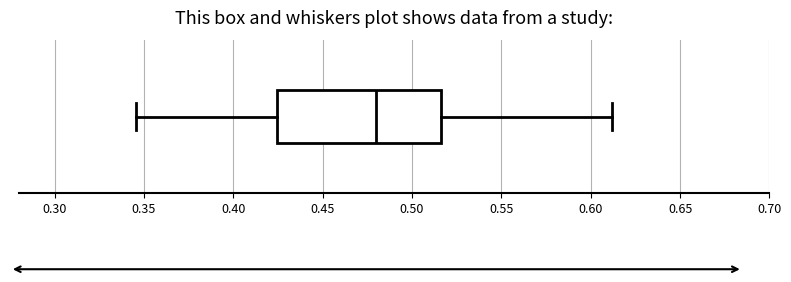

Where does the right whisker of the box end on the x-axis? The values are not printed on the chart, so give them approximately, as read against the axis.

0.610